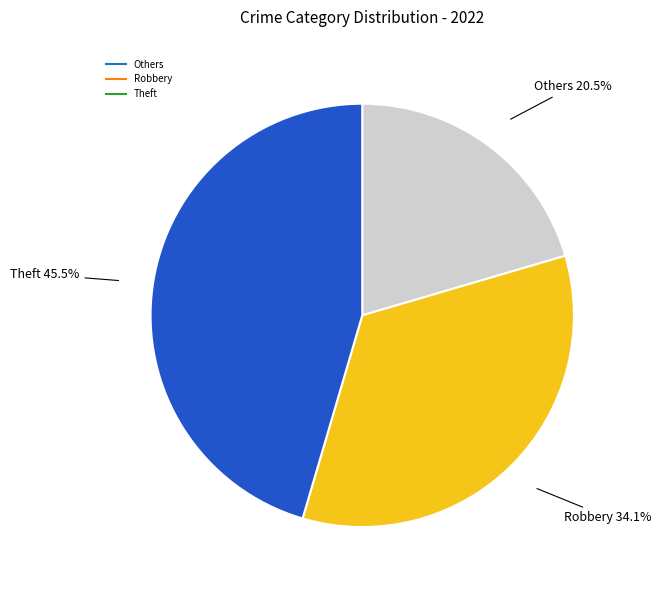

Does any single category account for the majority?

No